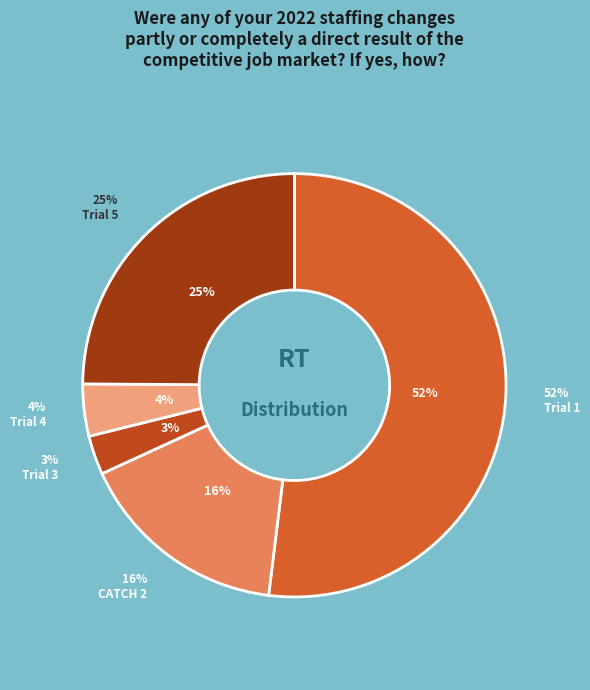

To the nearest percent, what is the combined percentage of CFS trial 4 and CATCH trial 2?

20%